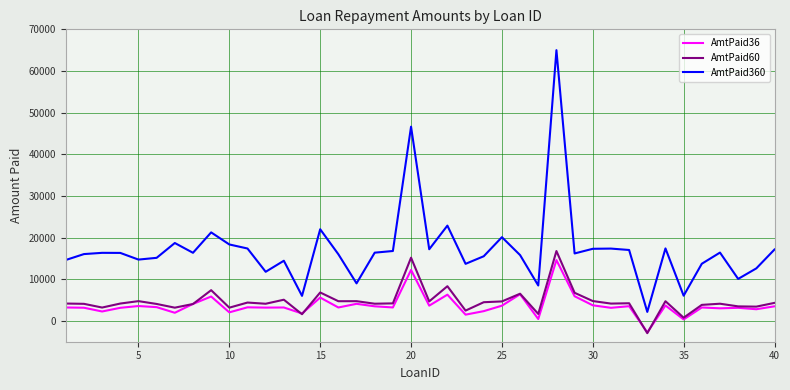

True or false: AmtPaid360 and AmtPaid36 cross at least once.

False